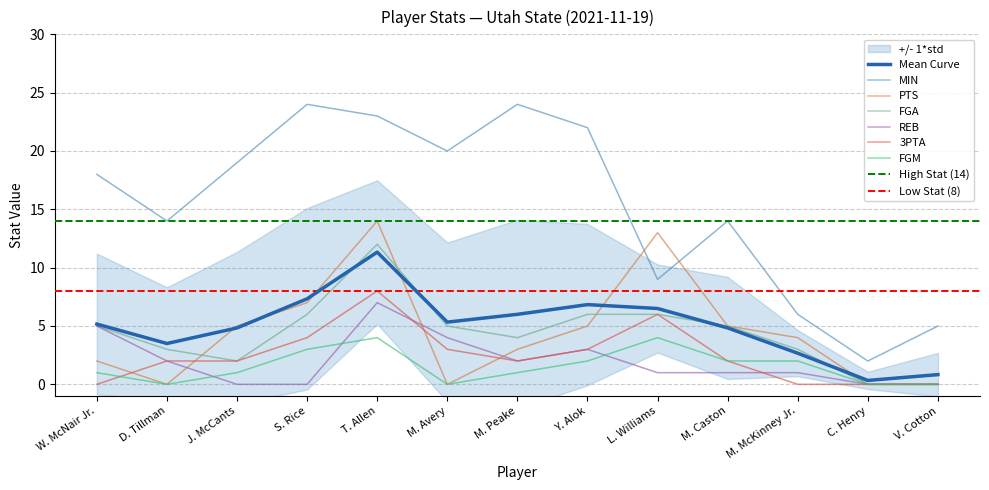

What is the approximate value of REB at M. McKinney Jr.?

1.0